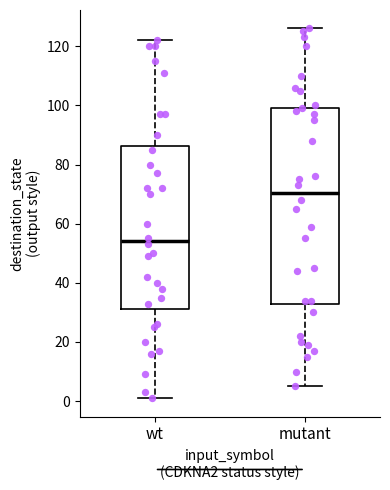

Which box has the highest median line?

mutant